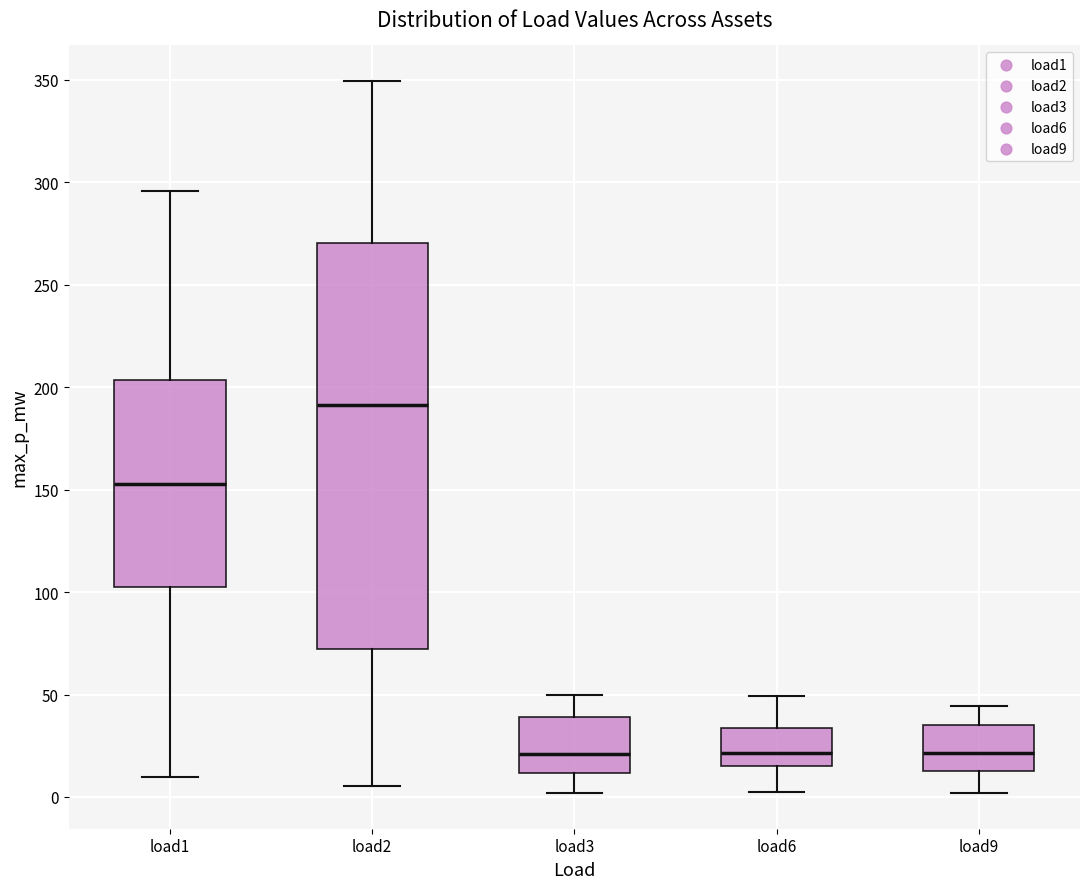

Reading left to right, transcribe this box plot: for each box, give where its median line is, the range the box spans, and where its two whiskers end, as read against the y-axis. The values are not printed on the chart, so give them approximately, as read against the axis.

load1: median 155, box 105 to 205, whiskers 10 to 295
load2: median 190, box 70 to 270, whiskers 5 to 350
load3: median 20, box 10 to 40, whiskers 0 to 50
load6: median 20, box 15 to 35, whiskers 0 to 50
load9: median 20, box 15 to 35, whiskers 0 to 45